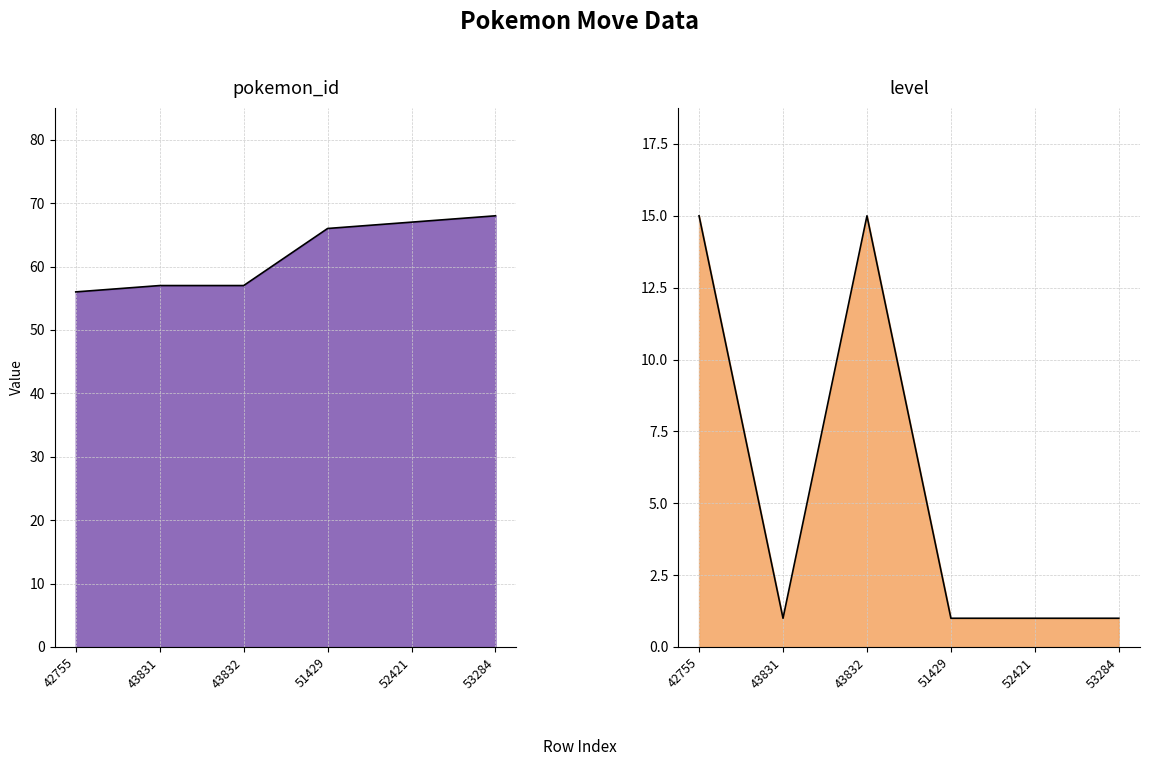

Reading right to left, extract all data points from this chart.

pokemon_id: 53284=68	52421=67	51429=66	43832=57	43831=57	42755=56
level: 53284=1	52421=1	51429=1	43832=15	43831=1	42755=15